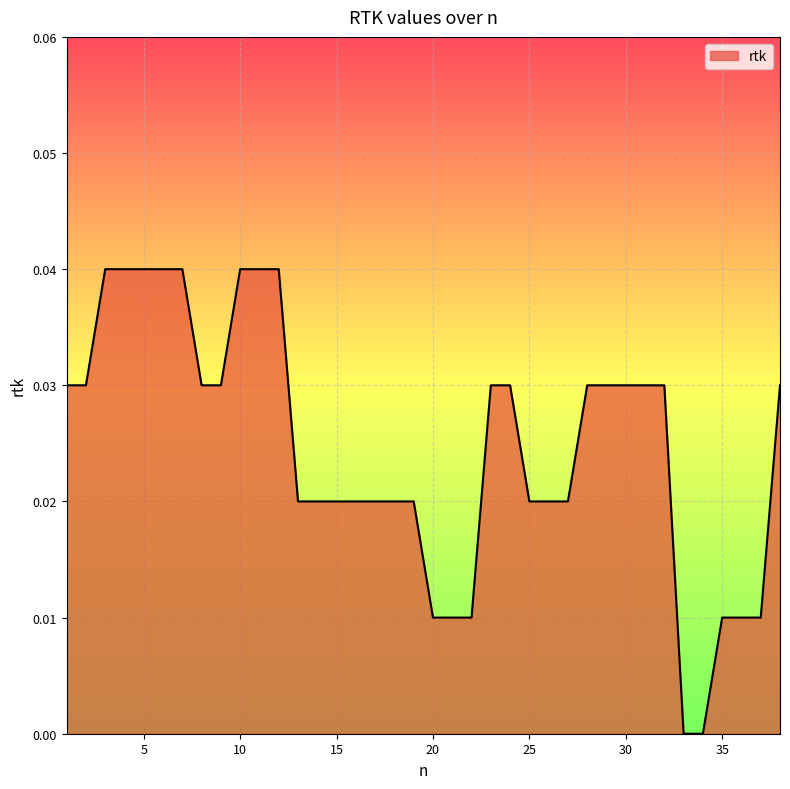

How many lines are shown in the chart?

1